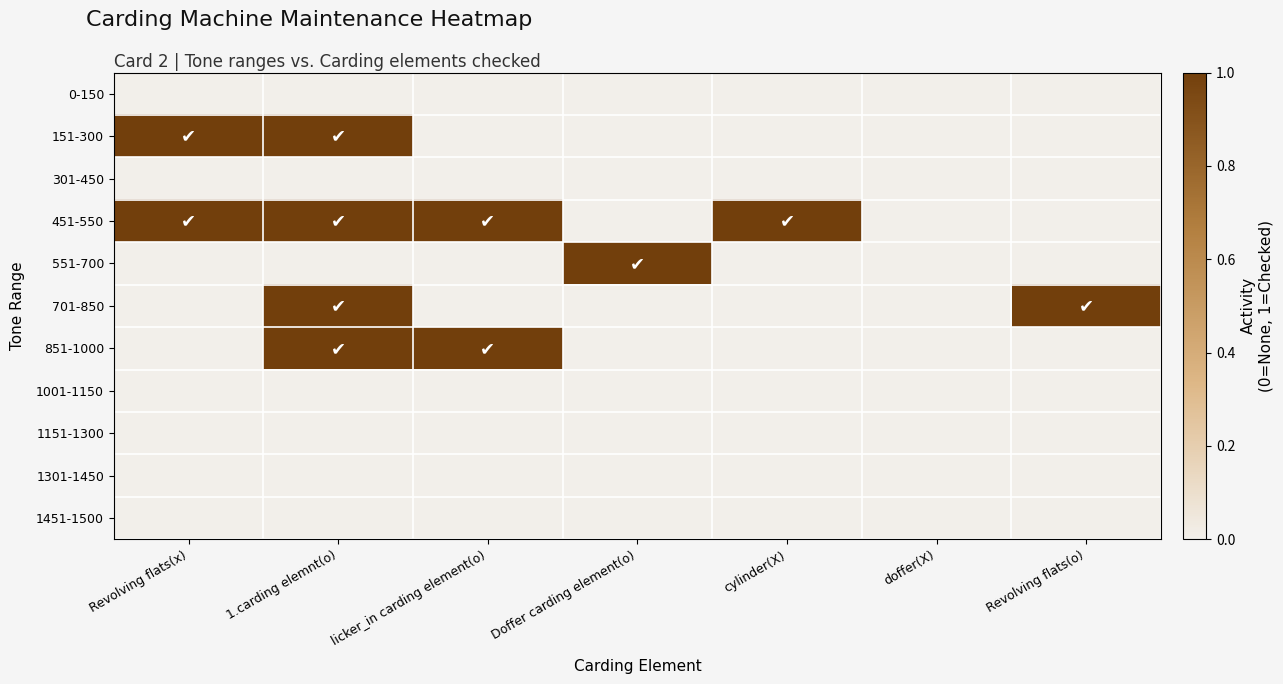

At how many categories does at least one series exceed 0?

6